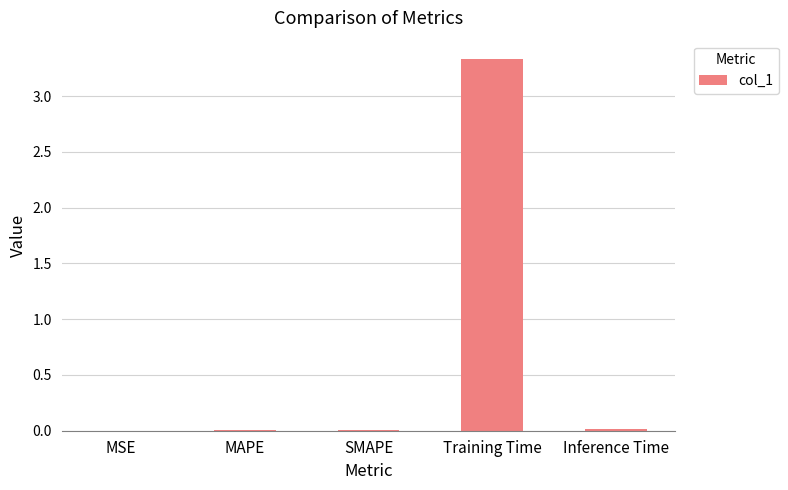

What is the average value?

0.7